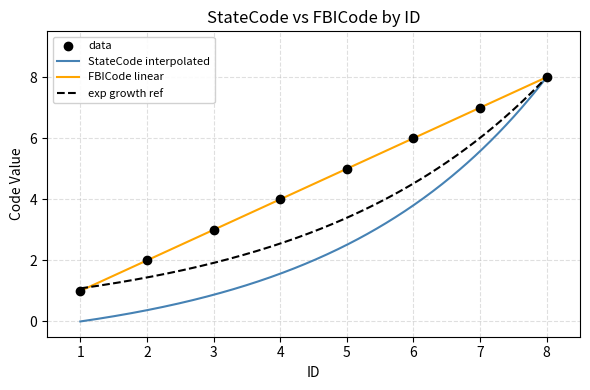

At which category is the sum across all series the highest?

8